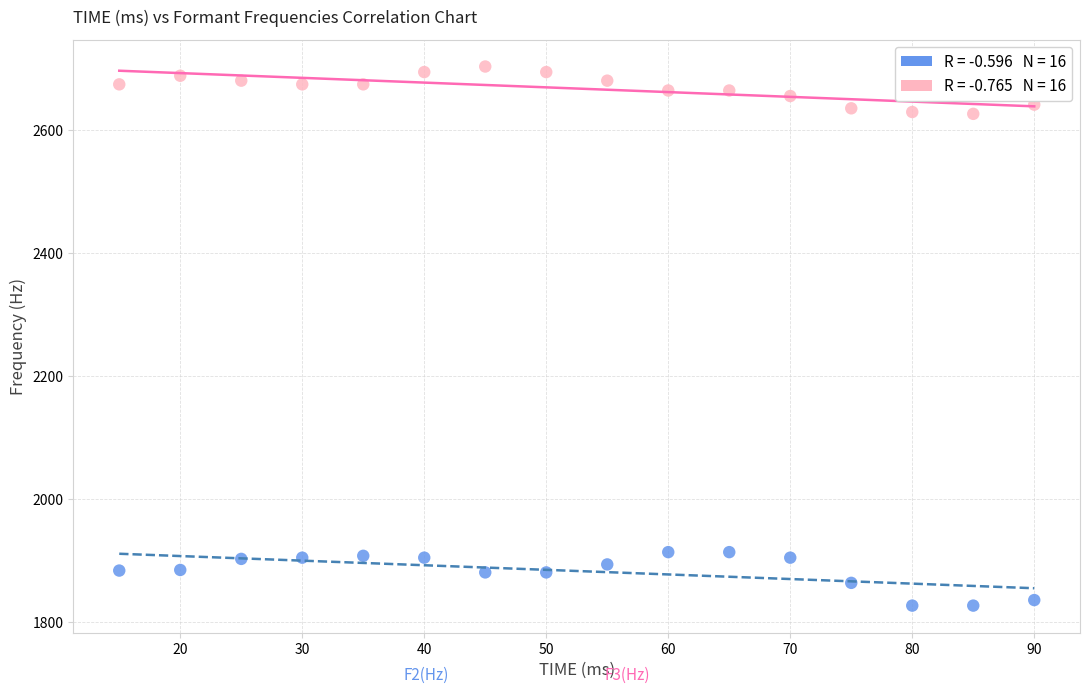

Across all data points, what is the range of Y values (max minus min)?

877